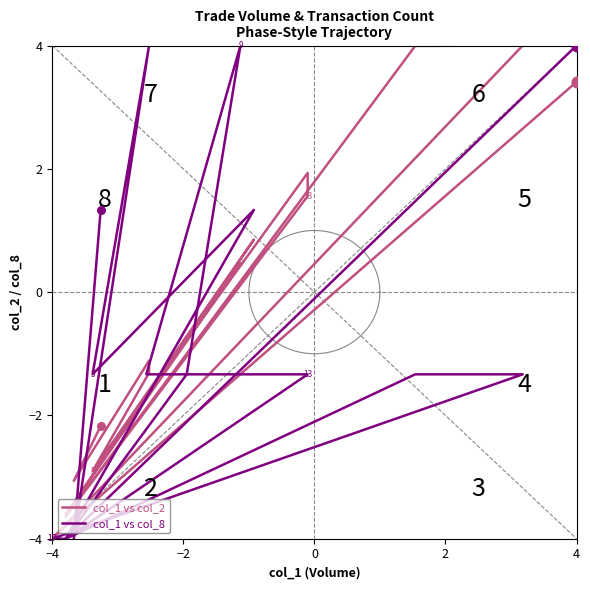

What are all the series names shown in the legend?

col_1 vs col_2, col_1 vs col_8